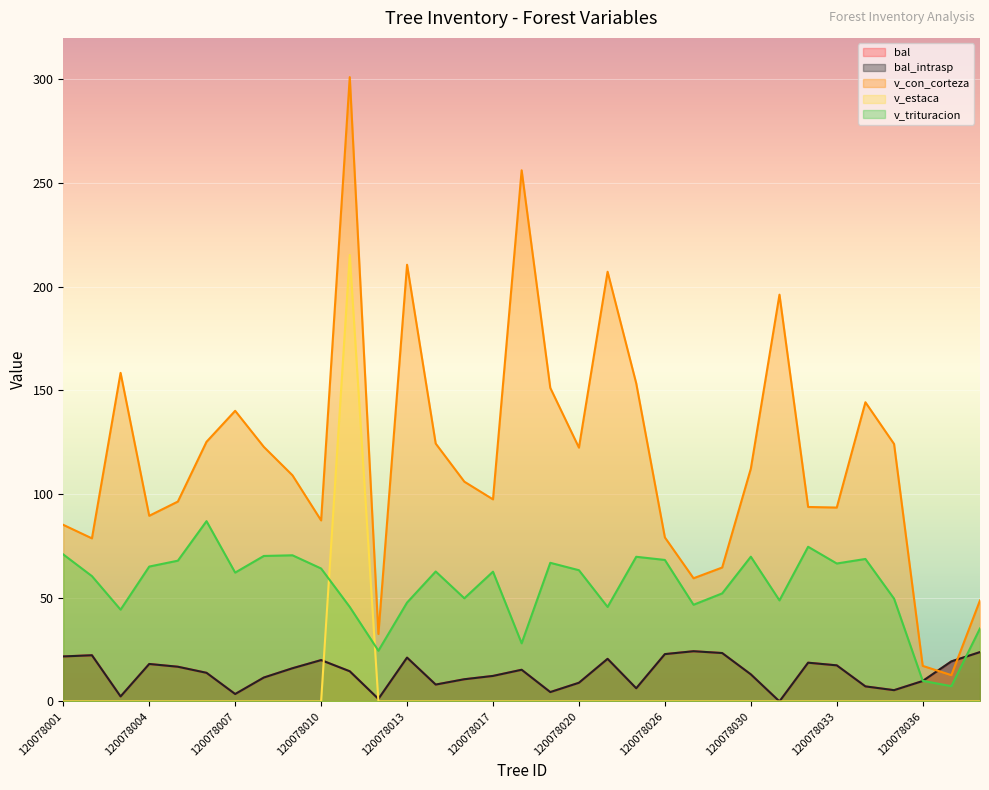

True or false: bal_intrasp and v_trituracion intersect in this chart.

True